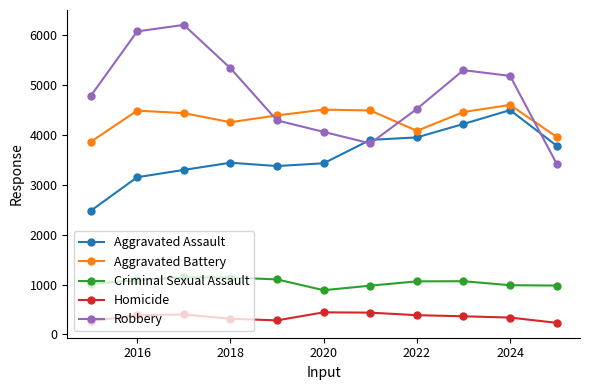

Which series has the largest total across all categories?

Robbery